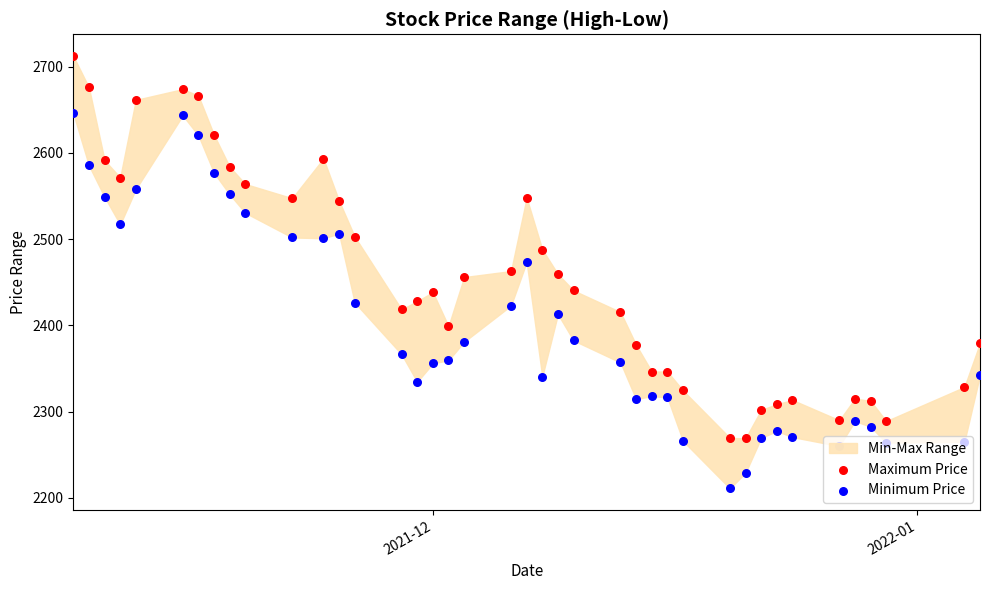

Which series reaches the maximum Y coordinate?

Maximum Price